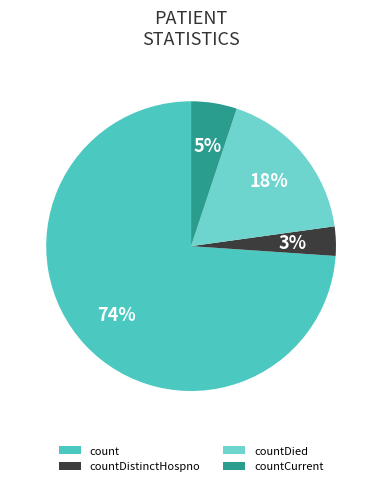

Is it true that countCurrent is 12% of the pie?

False